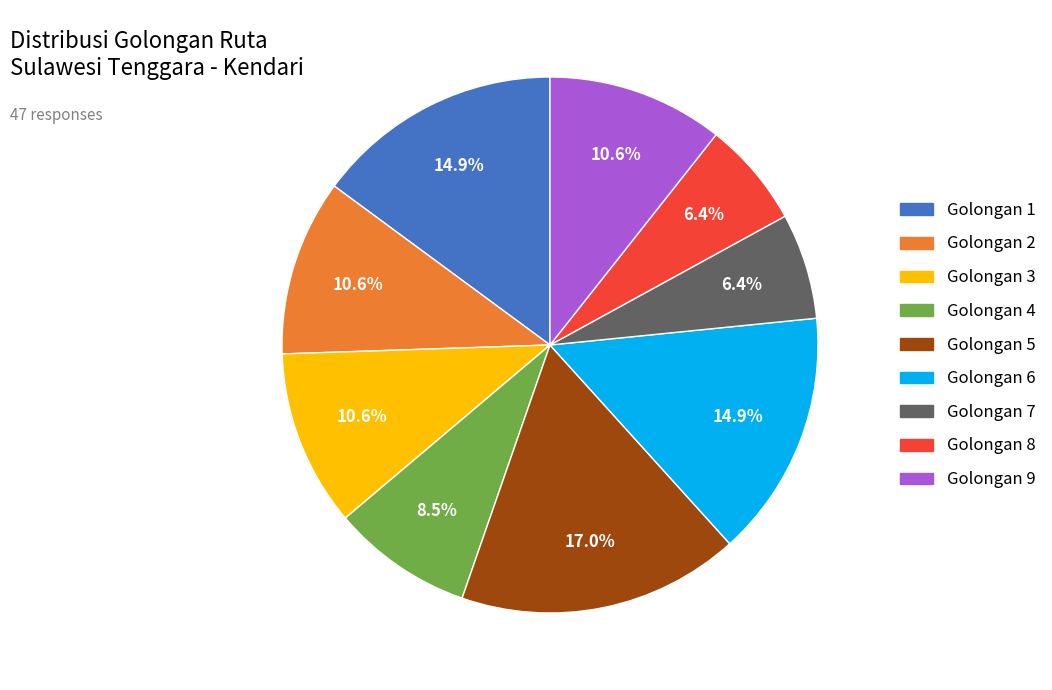

Does any single category account for the majority?

No